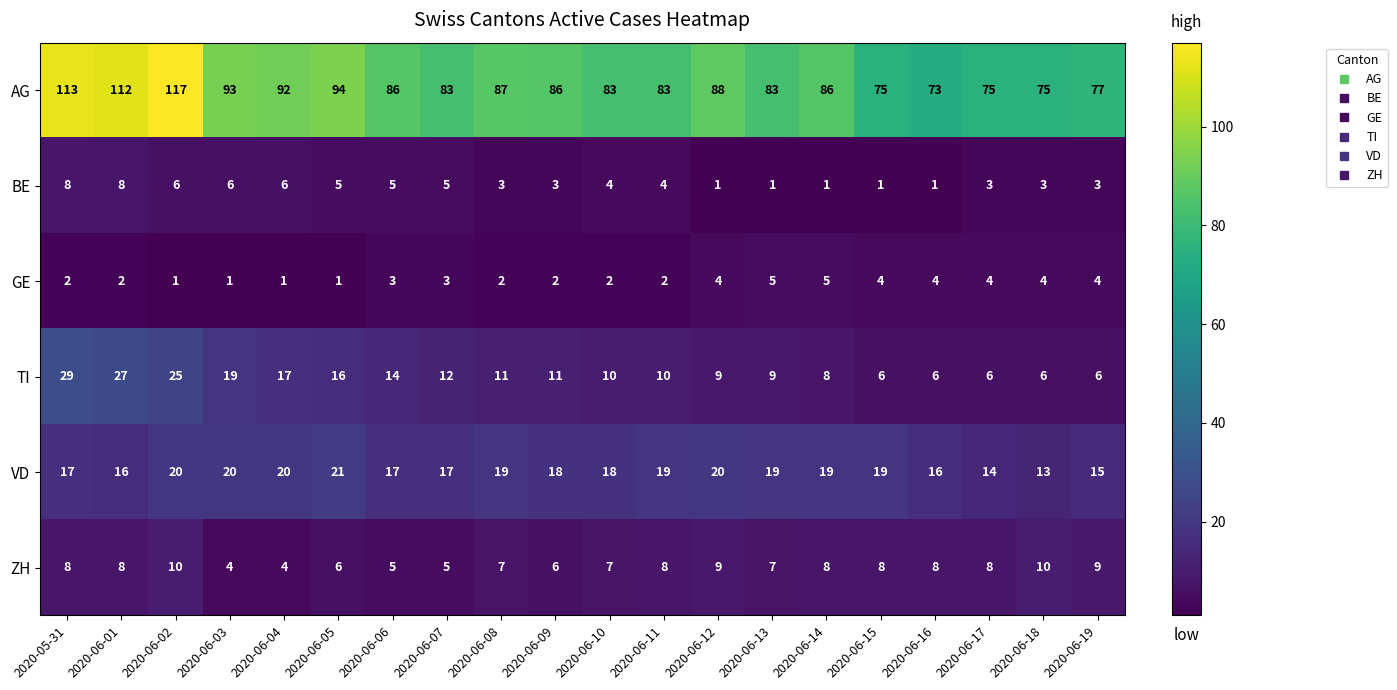

Which series has the largest total across all categories?

AG